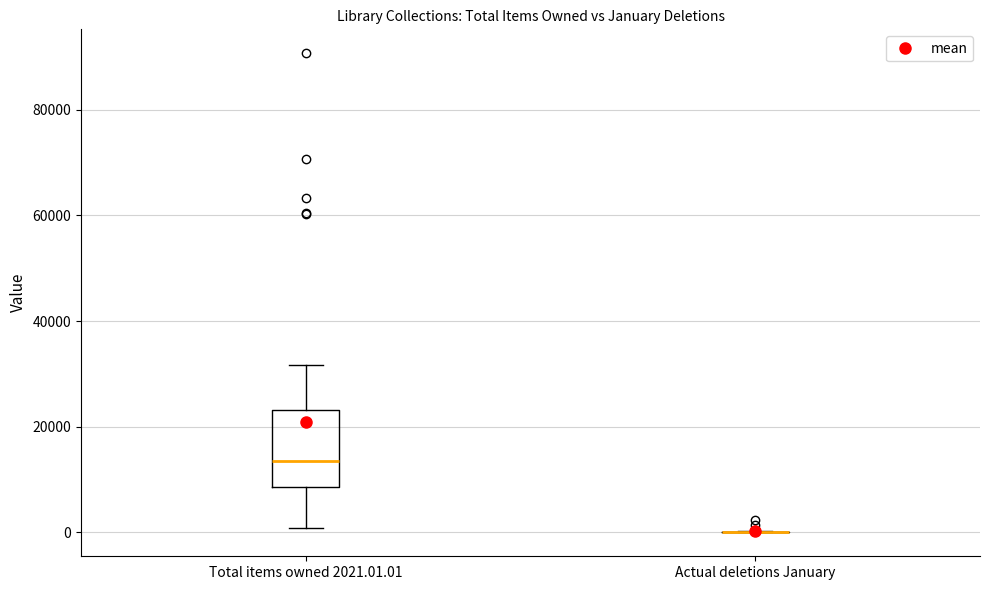

Comparing the boxes themselves (not the whiskers), which one is the tallest?

Total items owned 2021.01.01